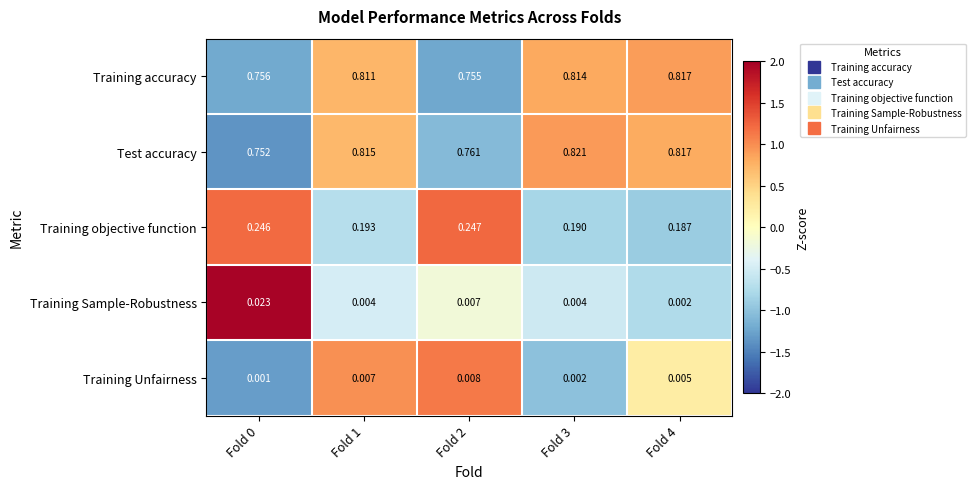

Which series has the widest spread of values?

Test accuracy